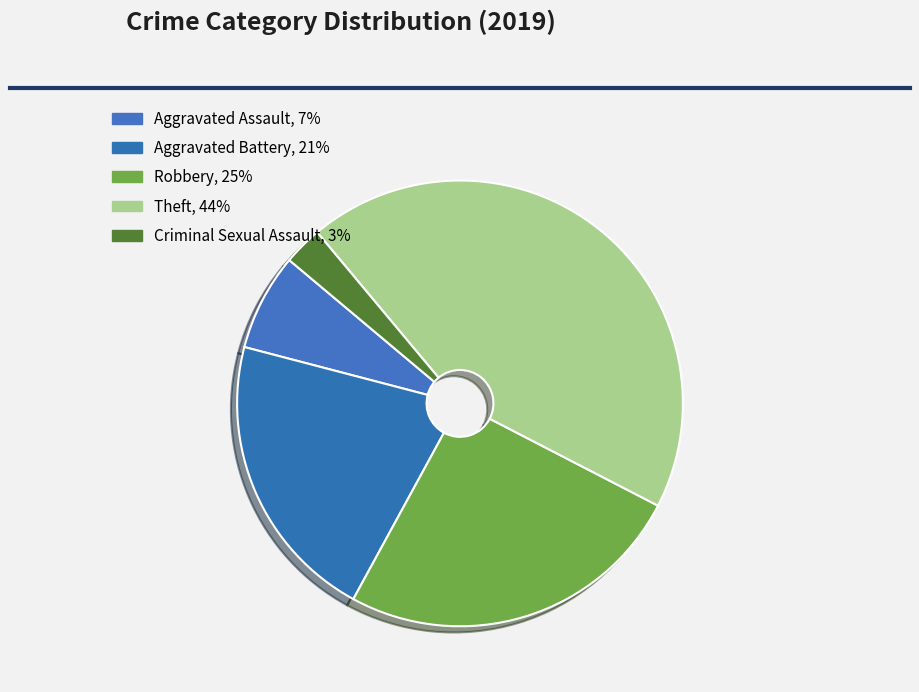

Count the number of slices in the pie.

5